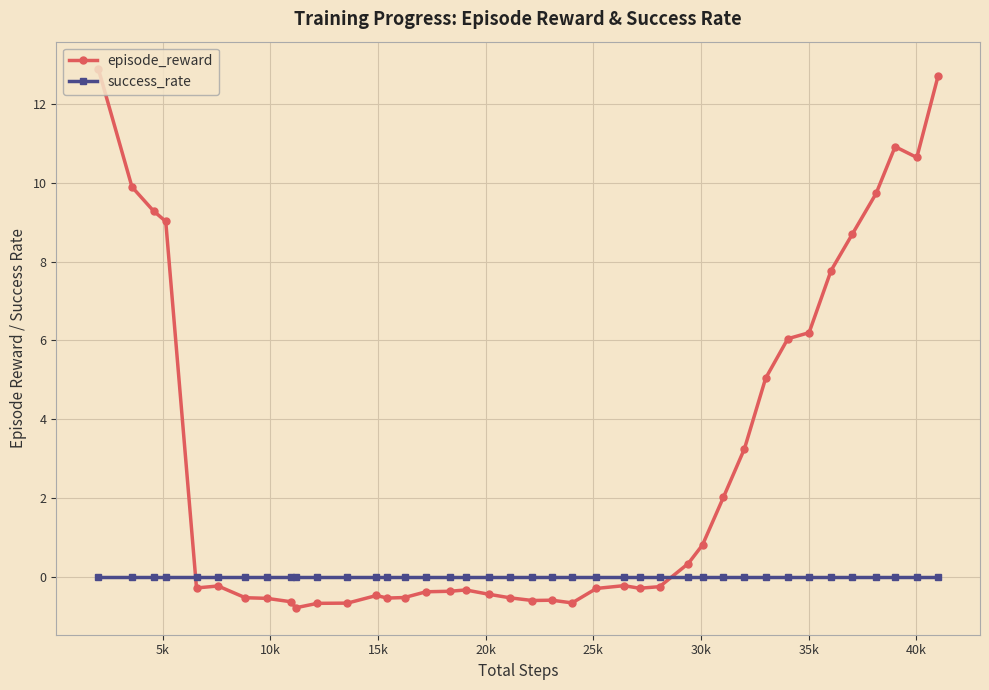

How many intersections are there between episode_reward and success_rate?

2